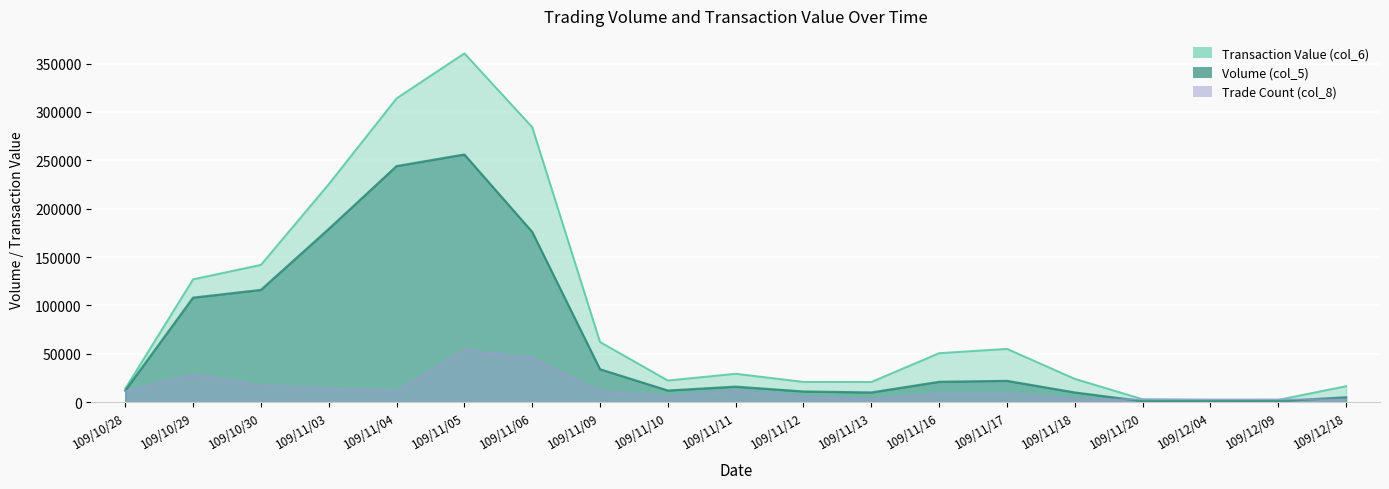

At which label does Volume (col_5) reach its peak?

109/11/05